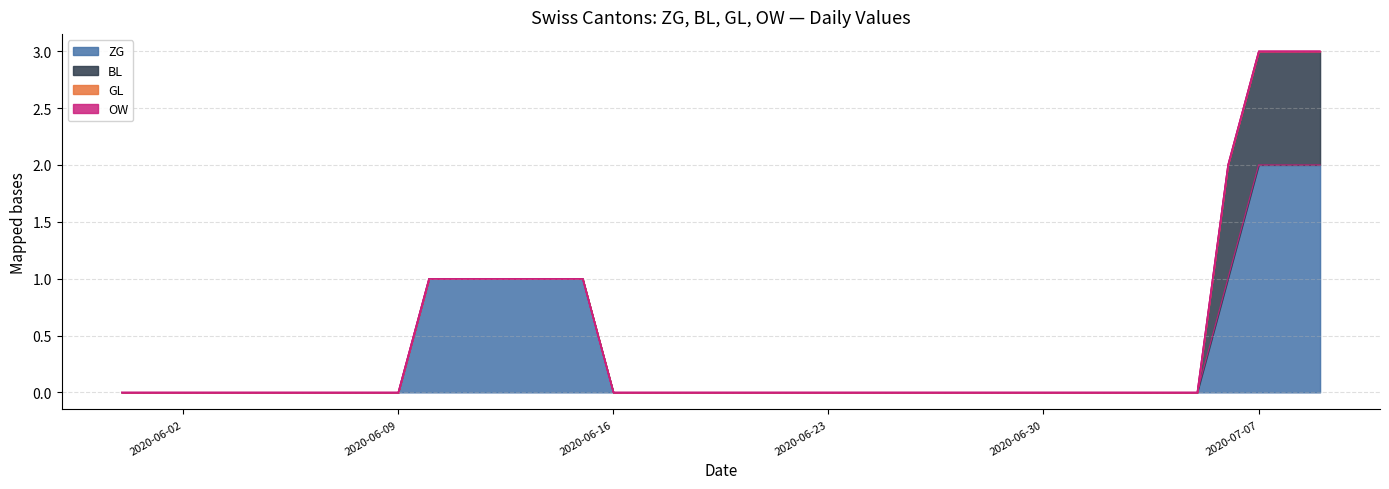

Which series has the largest total across all categories?

ZG